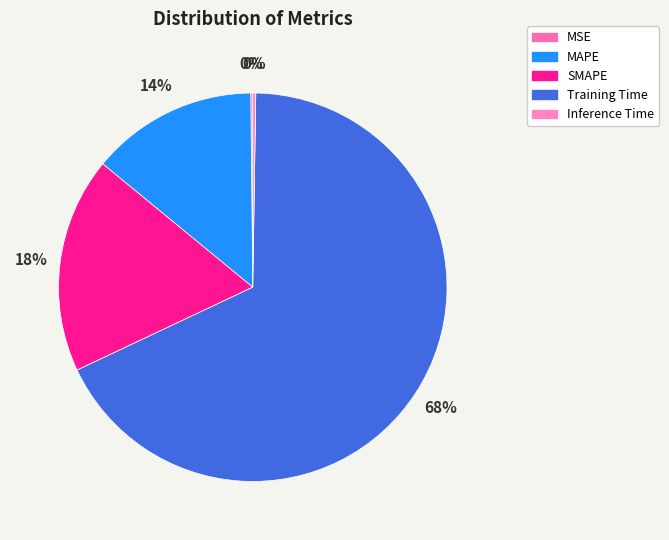

Between MAPE and Inference Time, which is larger?

MAPE